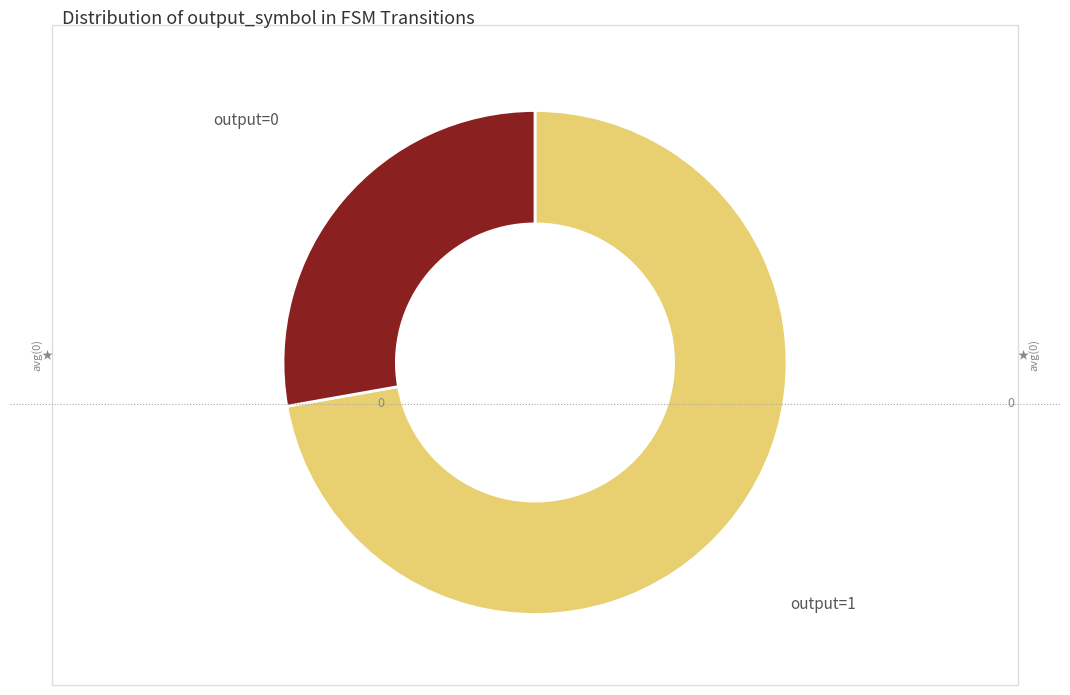

Count the number of slices in the pie.

2